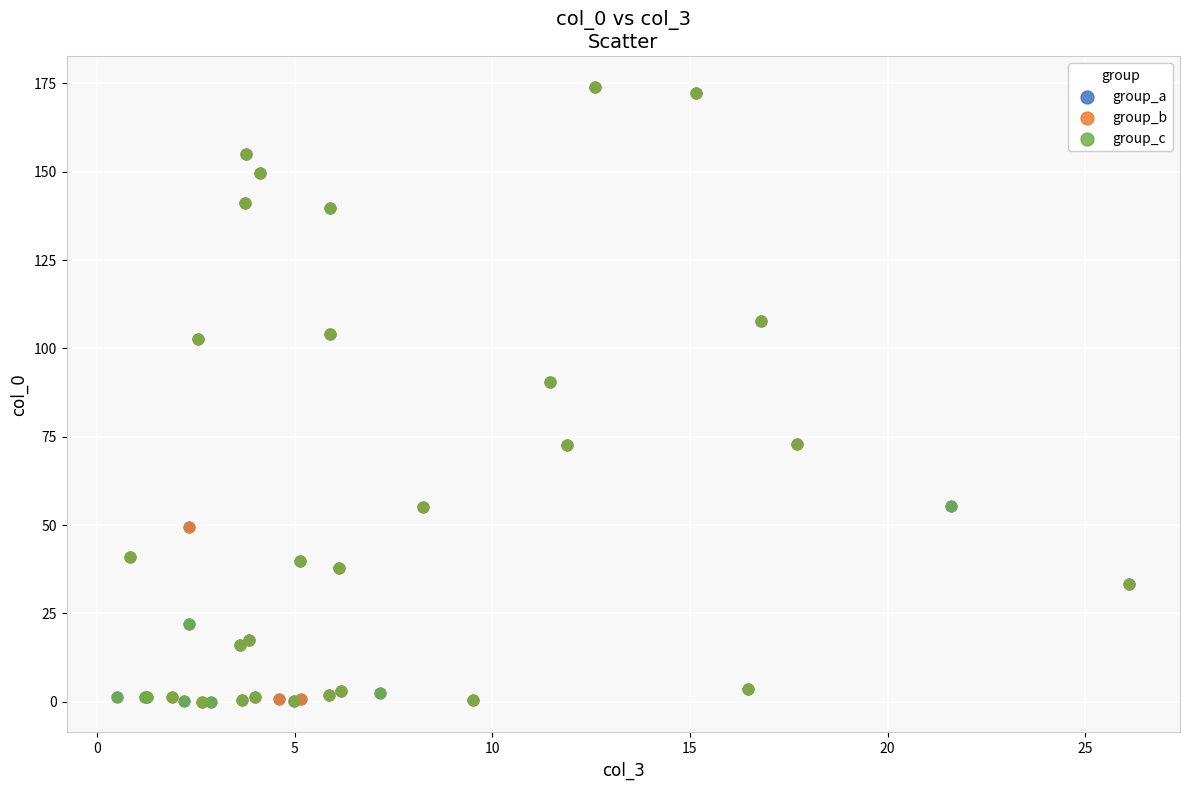

What are all the series names shown in the legend?

group_a, group_b, group_c